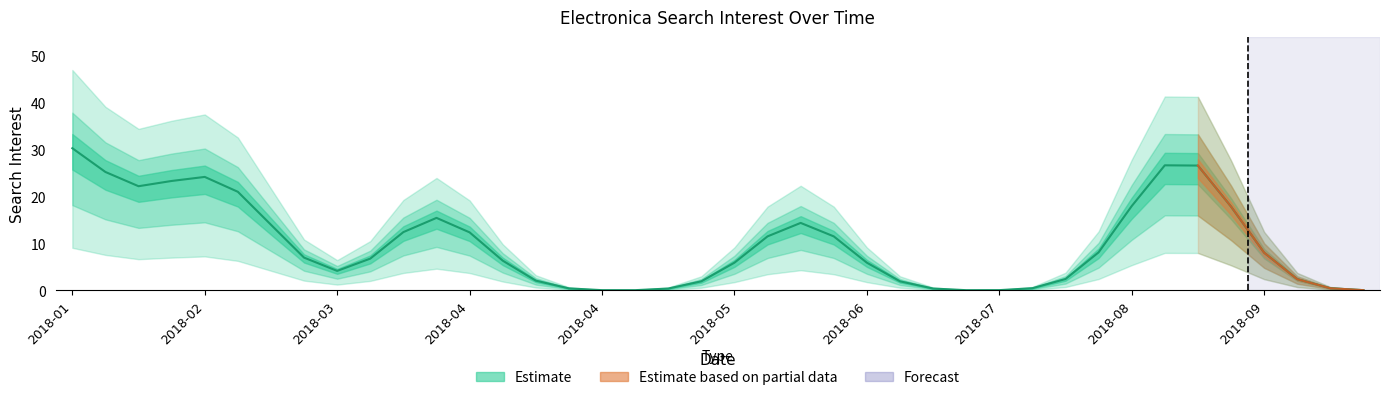

The chart shows a value of -38 at 2018-05-13. True or false?

False